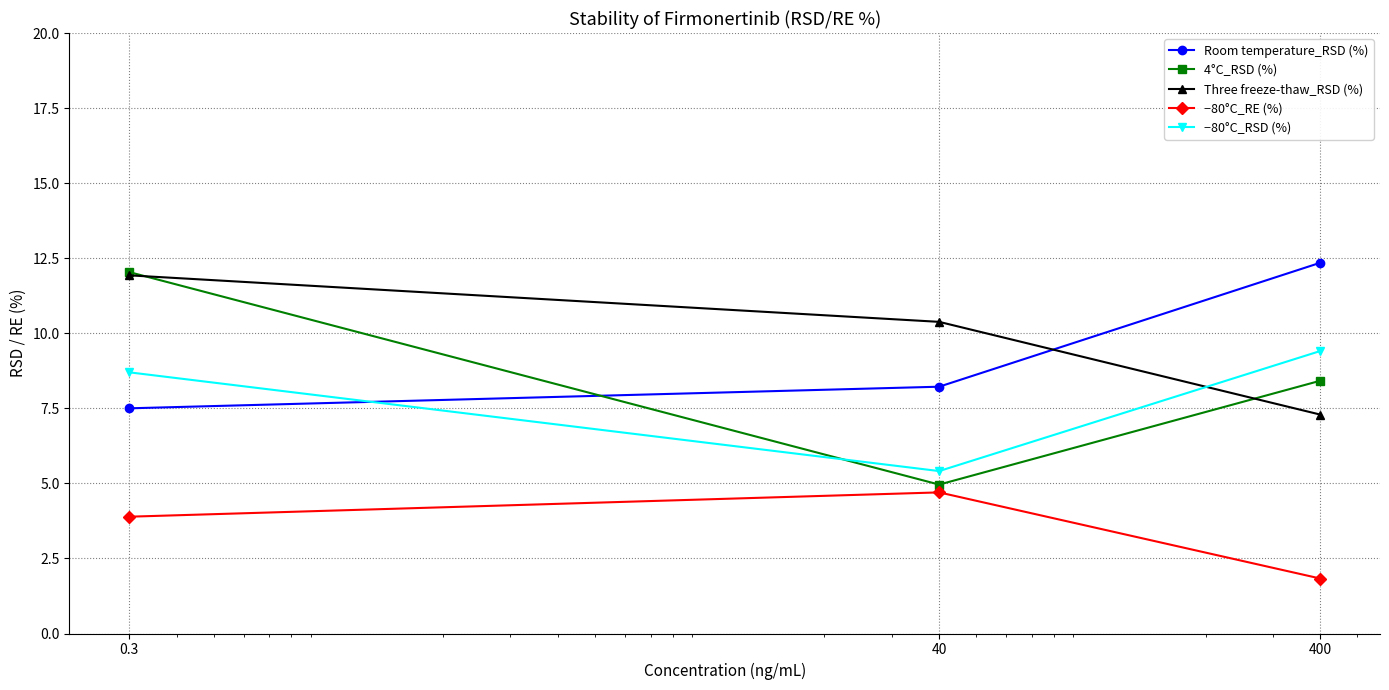

What is the minimum value shown in the chart?

1.8